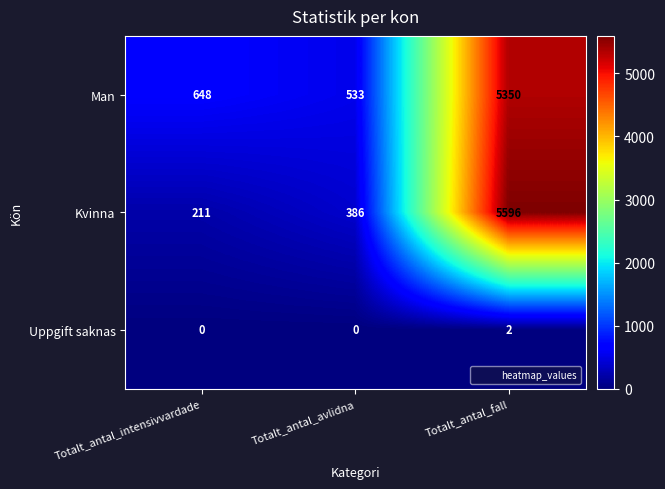

Which series has the largest total across all categories?

Man